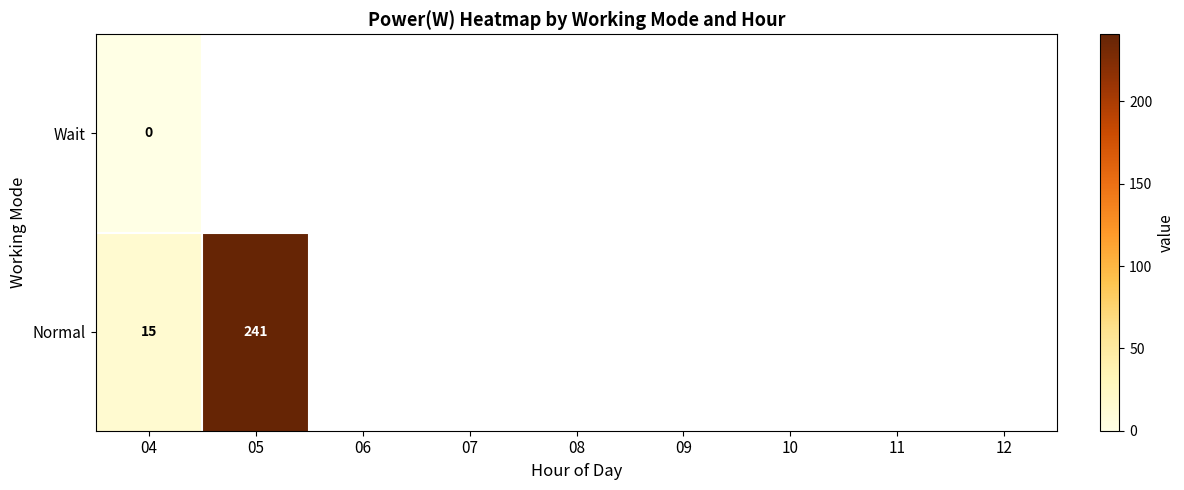

What is the total value across all series at 04?

15